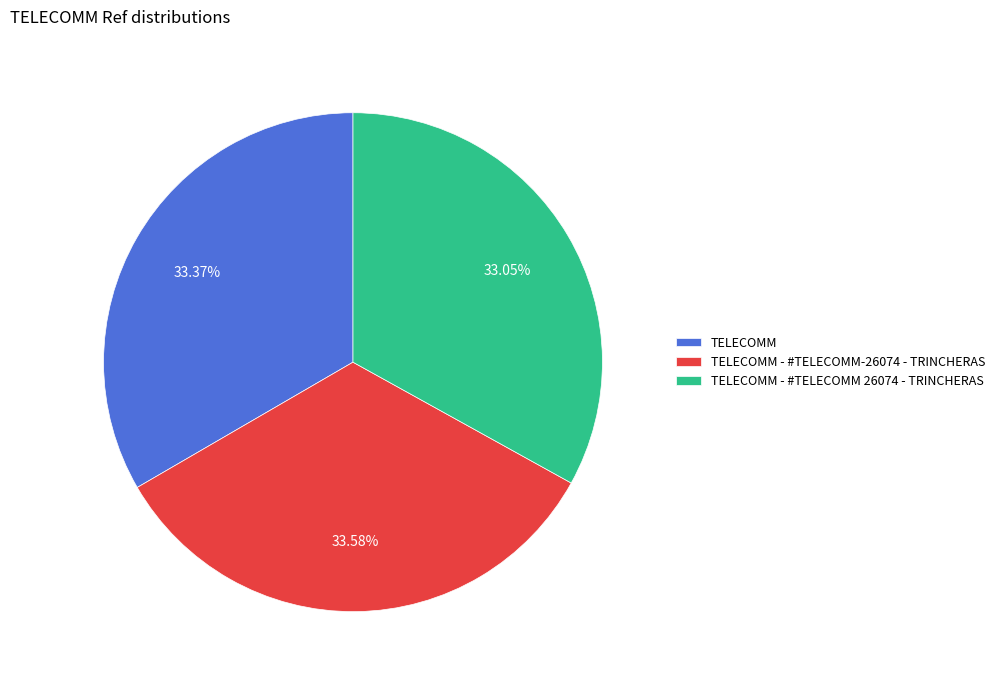

To the nearest percent, what portion does TELECOMM represent?

33%